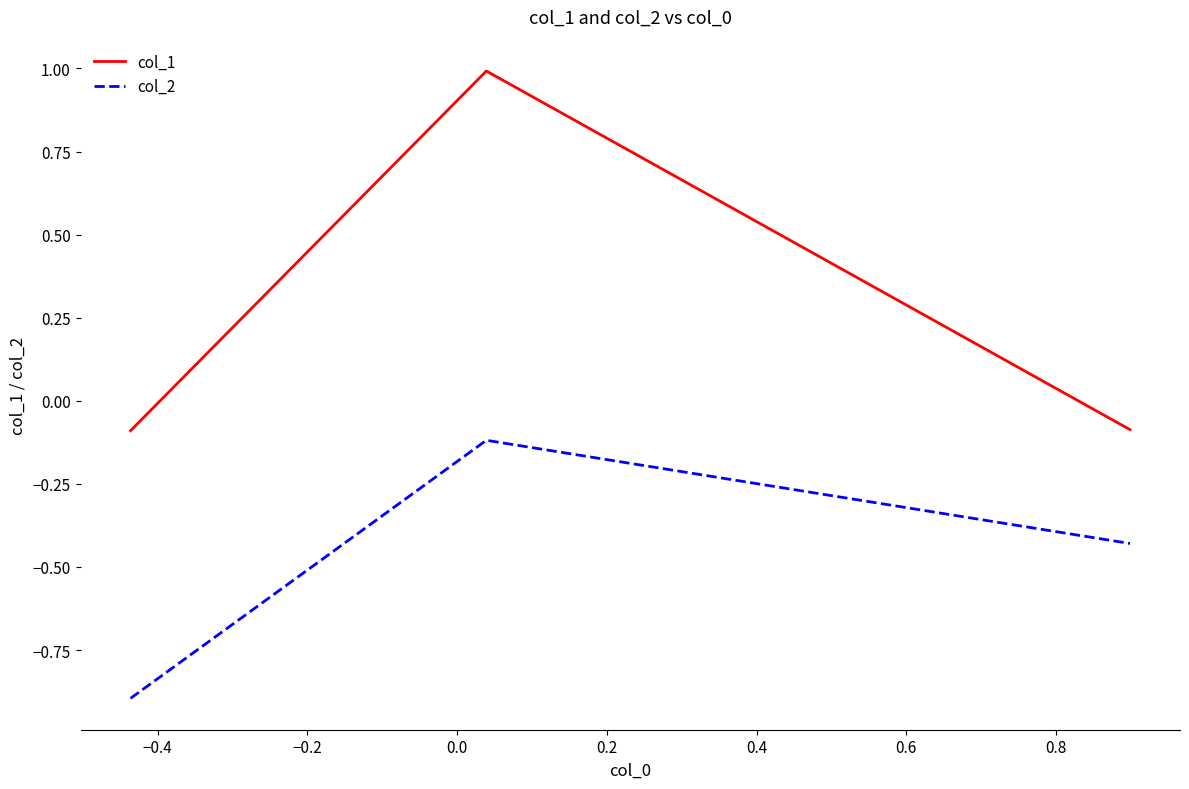

What is the minimum value shown in the chart?

-0.9